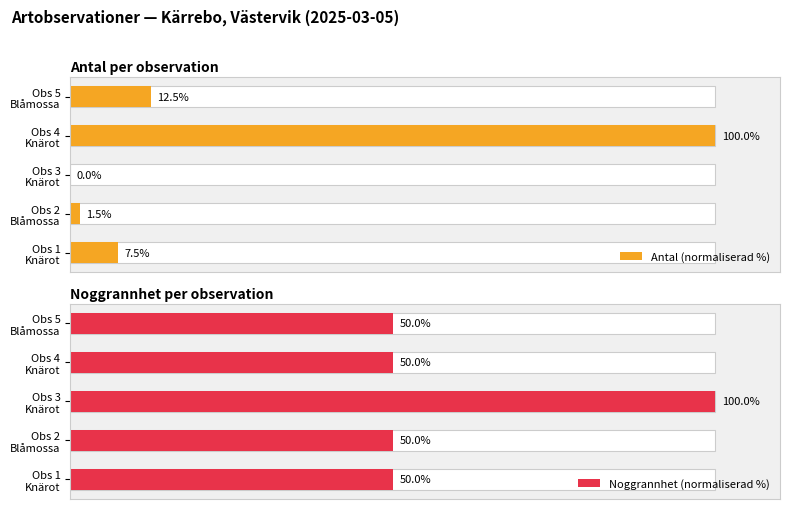

What are all the series names shown in the legend?

Antal (normaliserad %), Noggrannhet (normaliserad %)